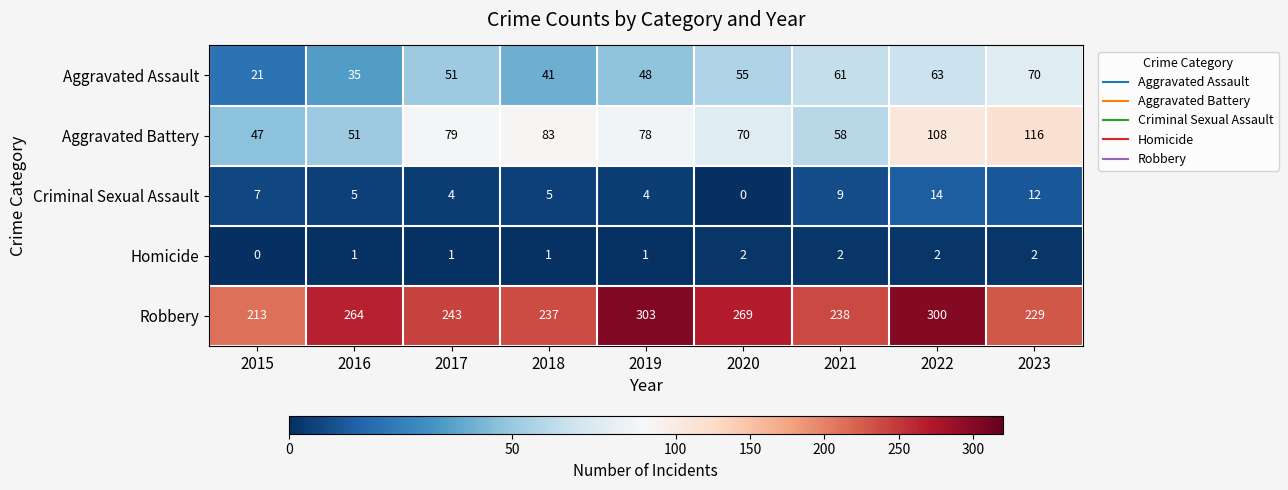

Which label corresponds to the largest value in the chart?

2019